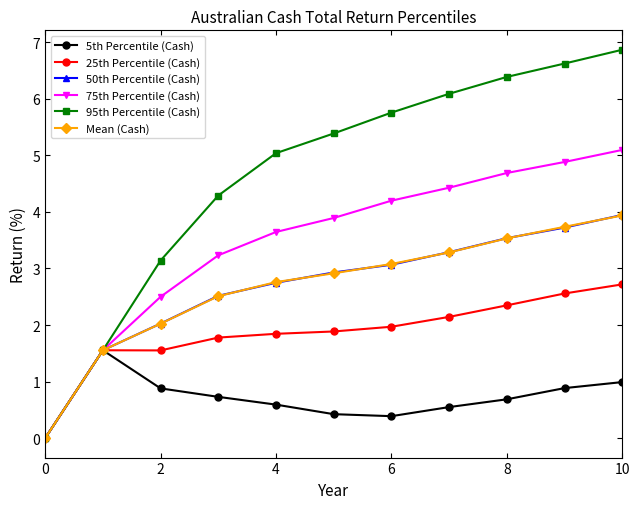

How many categories are shown in the chart?

11